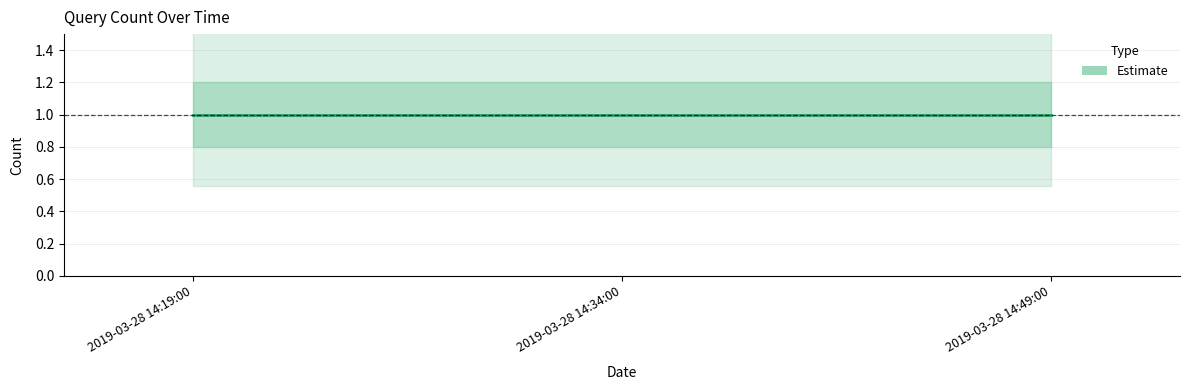

What is the sum of all Estimate_lower values?

2.4